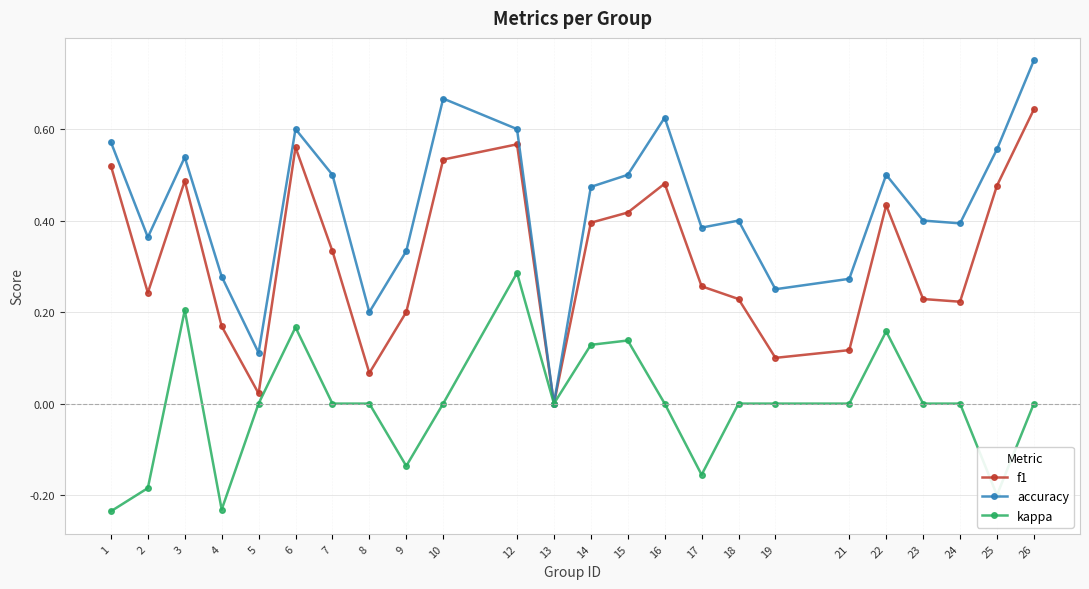

Is the value of f1 at 14 greater than the value of accuracy at 8?

Yes